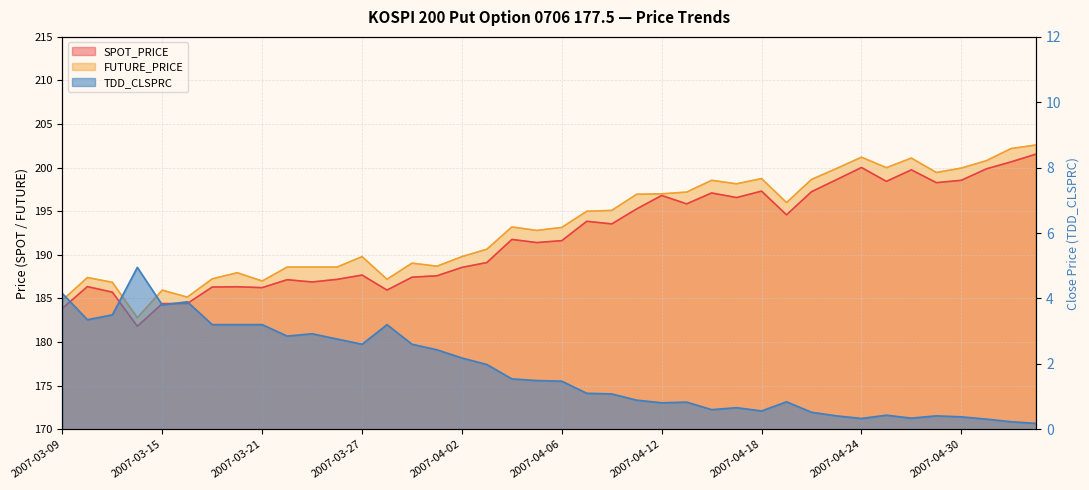

Which category has the lowest value in the SPOT_PRICE series?

2007-03-14